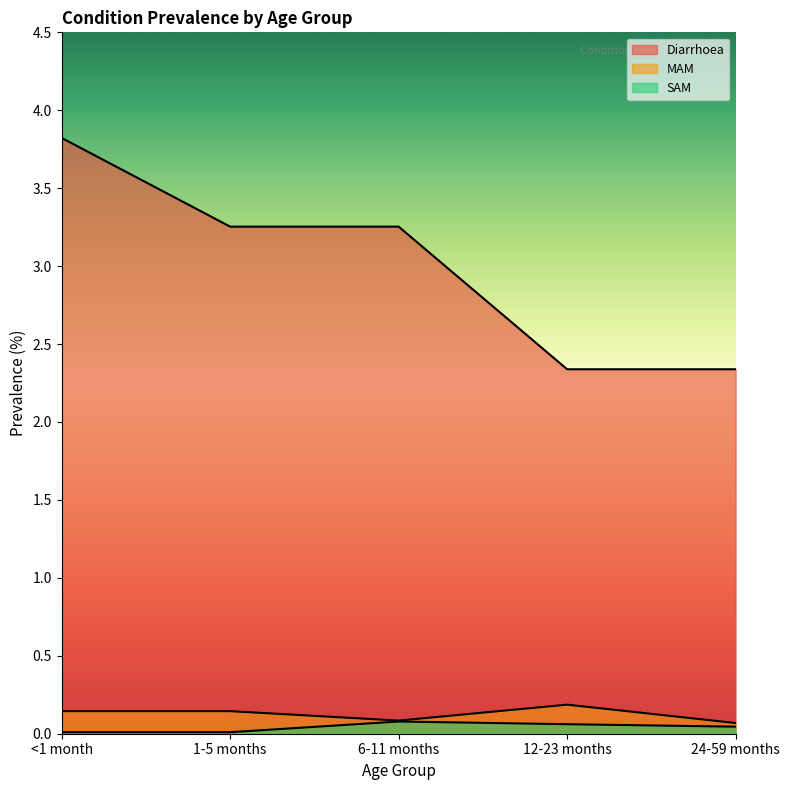

Count the Diarrhoea values in the range 2 to 3.

2